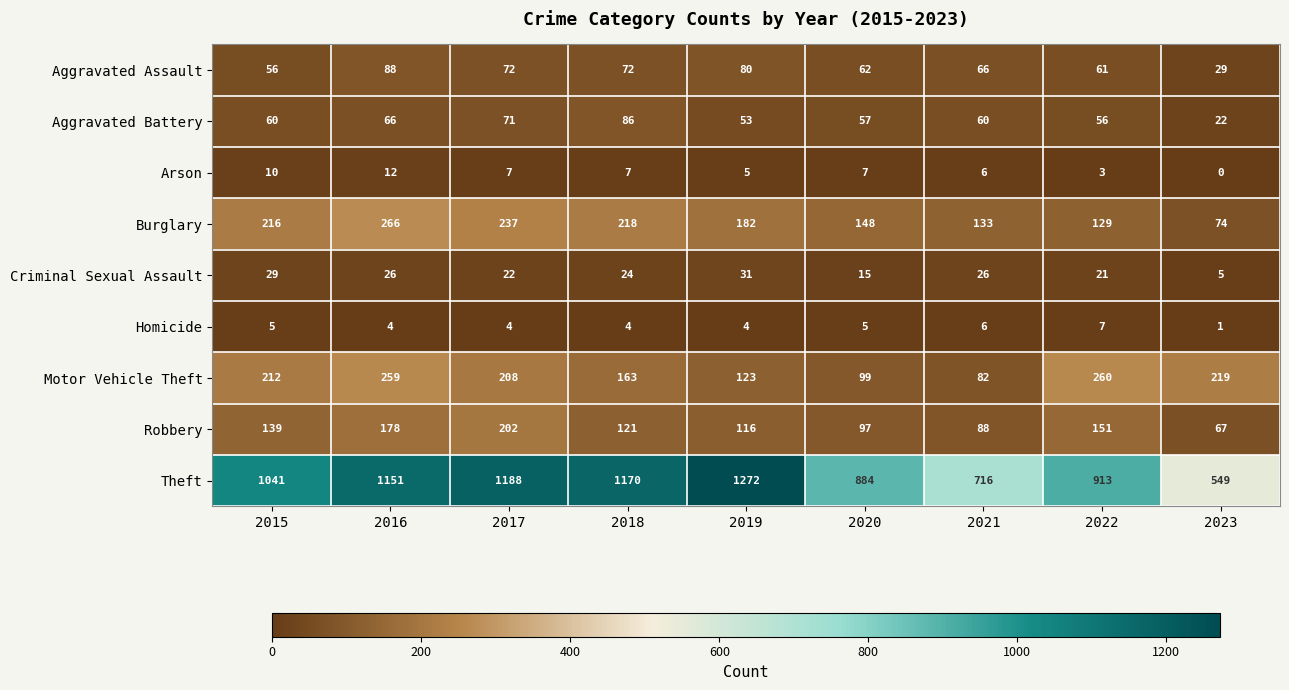

Which series changed the most between 2018 and 2019?

Theft